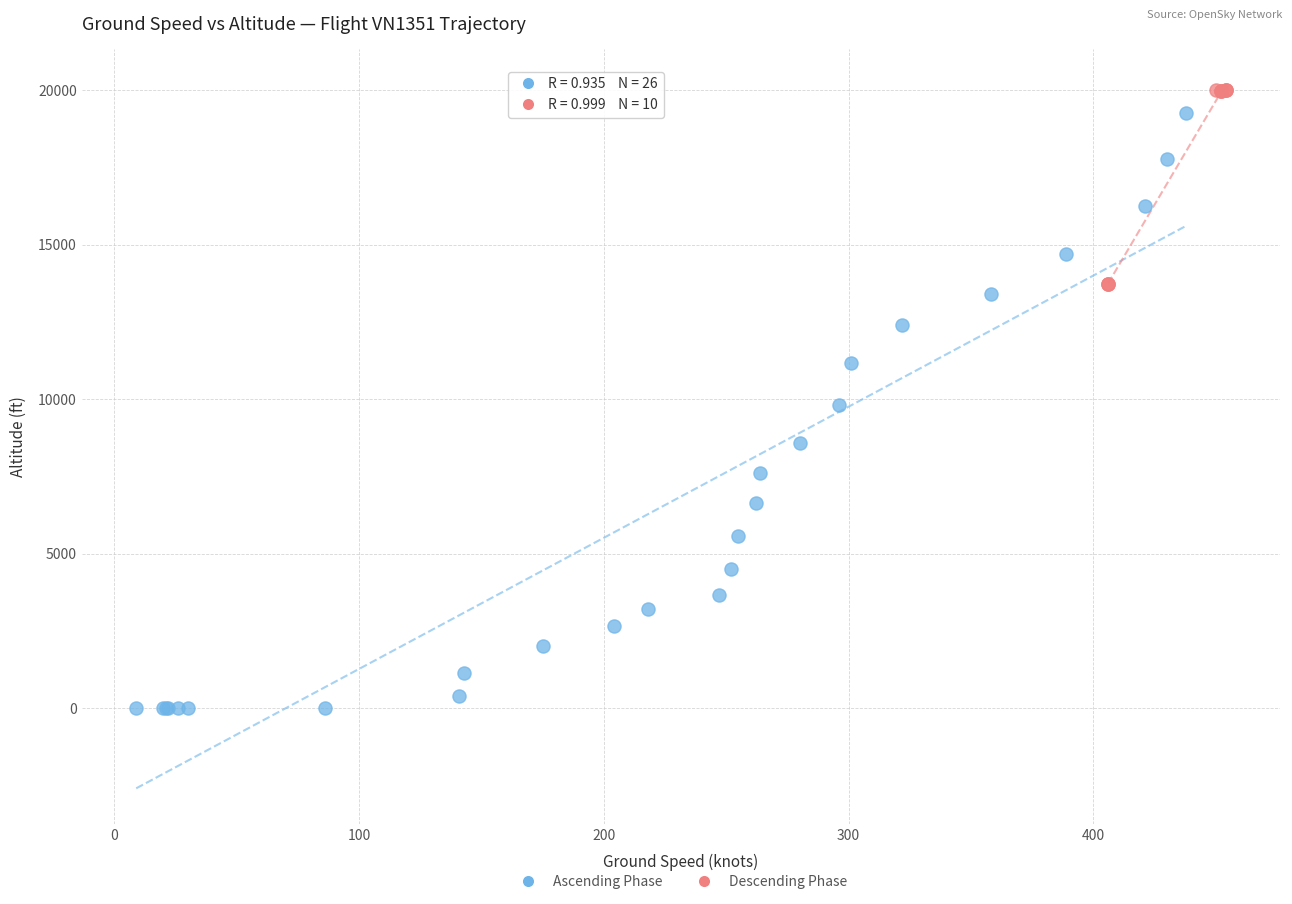

Which series reaches the minimum Y coordinate?

Ascending Phase